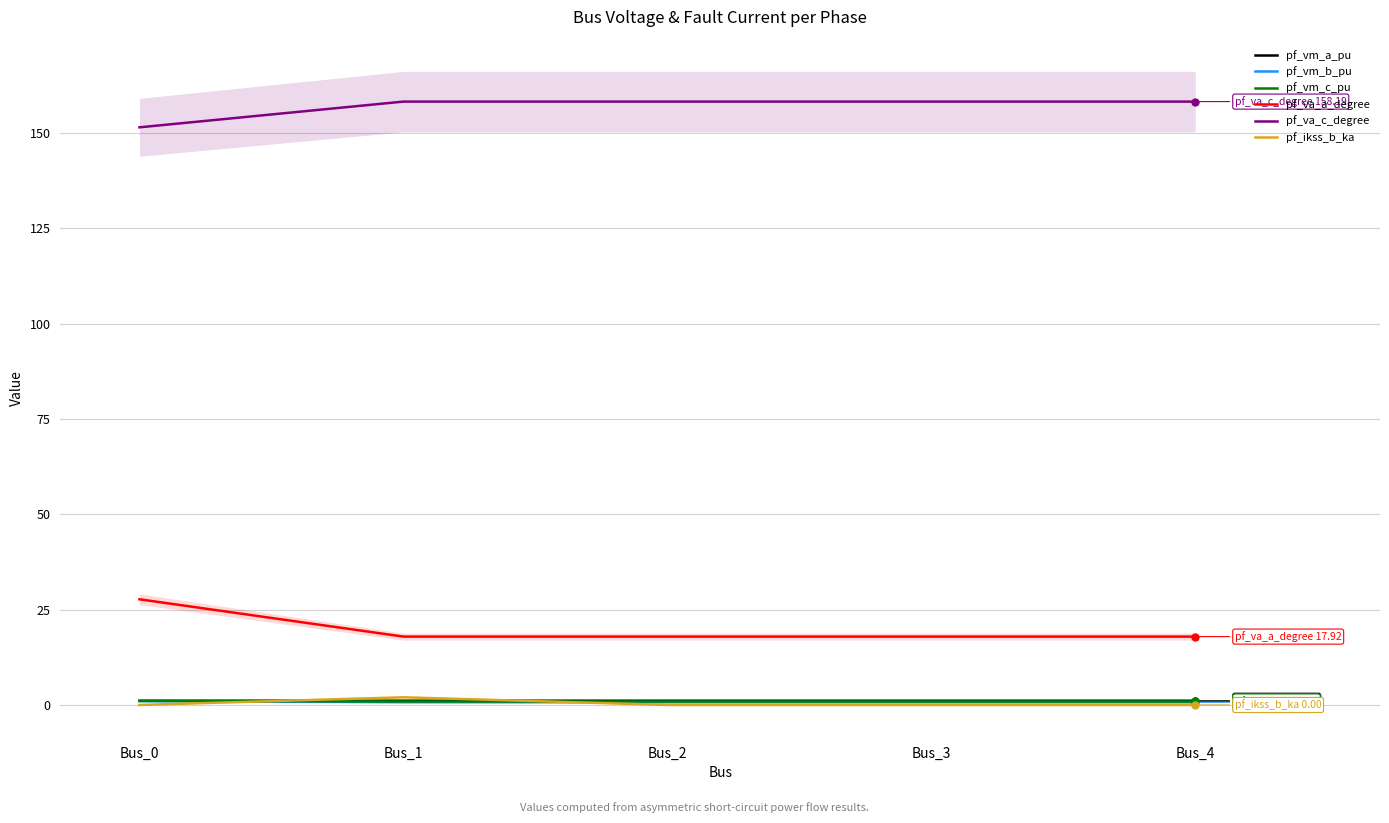

What is the sum of the pf_vm_a_pu values at Bus_3 and Bus_0?

2.2